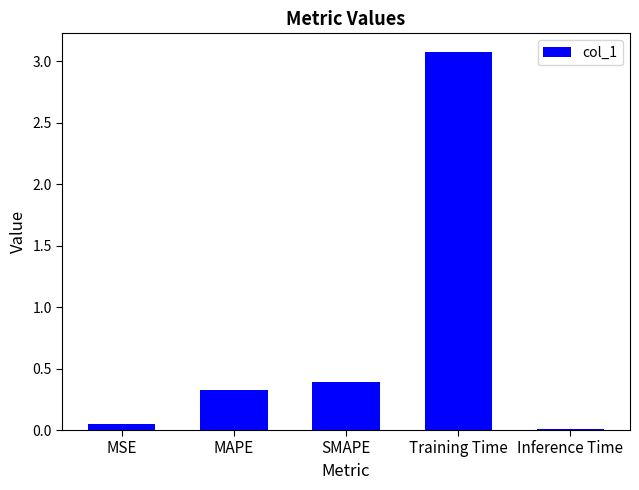

What is the sum of all values?

3.9